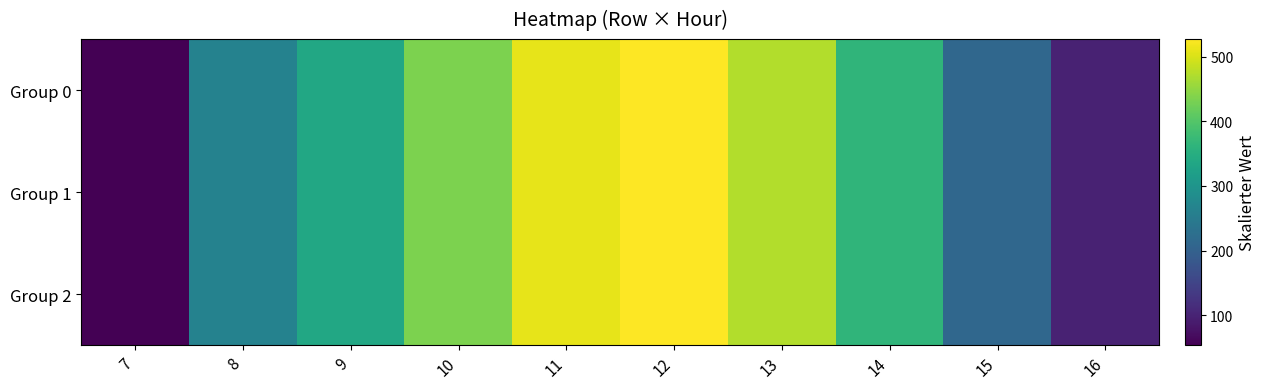

Reading right to left, extract all data points from this chart.

Group 0: 16=98.2	15=211.0	14=363.2	13=471.9	12=527.4	11=510.7	10=434.8	9=337.6	8=264.0	7=53.6
Group 1: 16=98.2	15=211.0	14=363.2	13=471.9	12=527.4	11=510.7	10=434.8	9=337.6	8=264.0	7=53.6
Group 2: 16=98.2	15=211.0	14=363.2	13=471.9	12=527.4	11=510.7	10=434.8	9=337.6	8=264.0	7=53.6